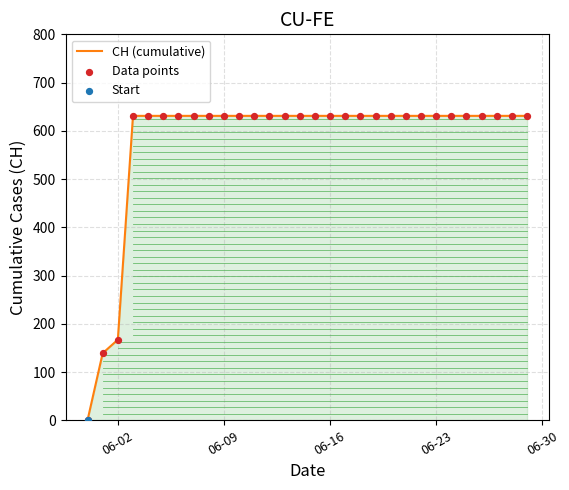

What is the difference between the maximum and minimum values?

631